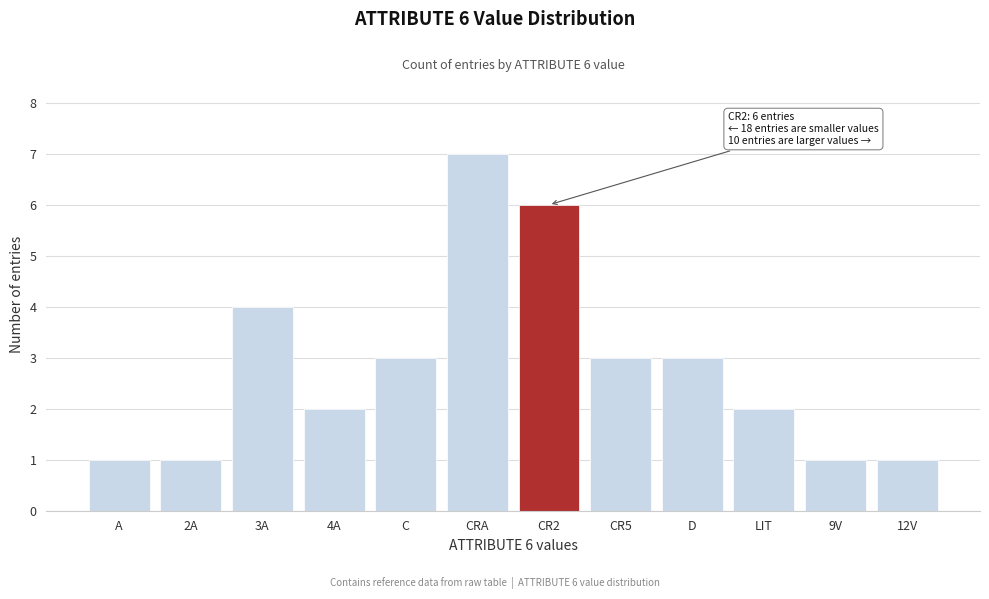

Reading left to right, what are all the values shown in this chart?

1	1	4	2	3	7	6	3	3	2	1	1